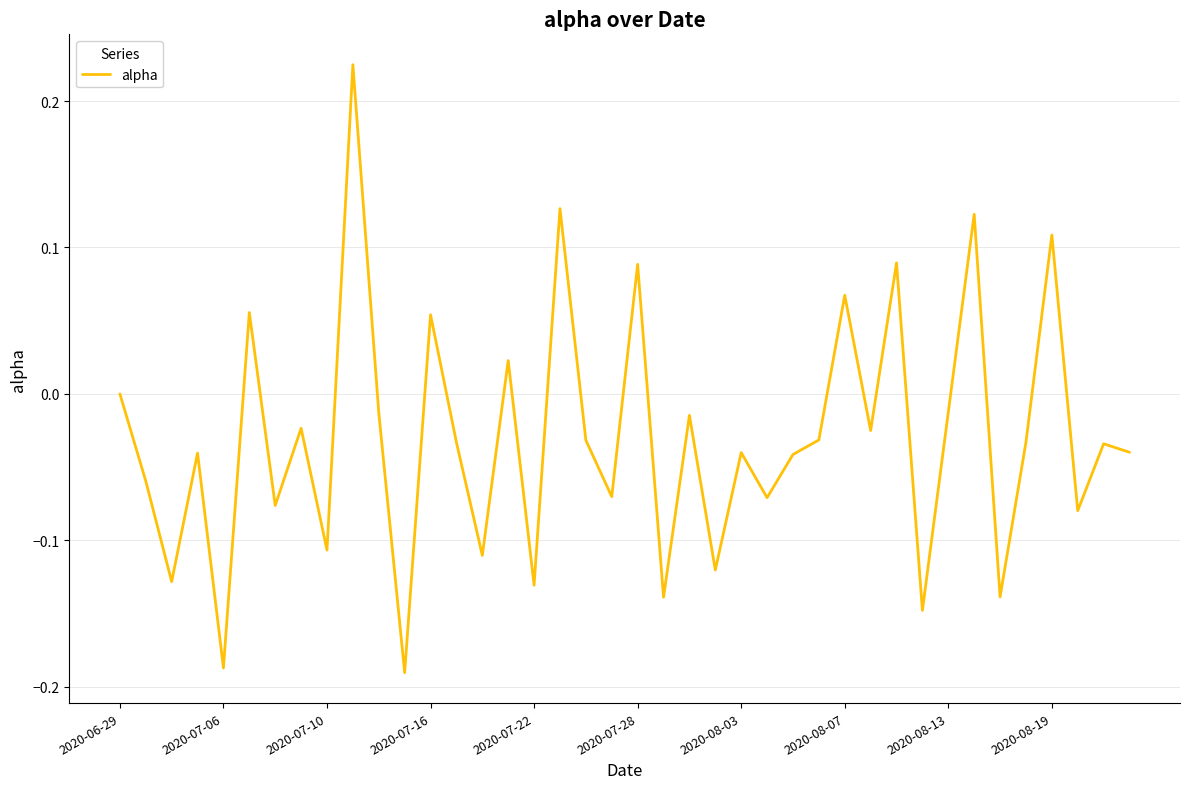

Is it true that the value at 2020-06-29 is 0.0?

True